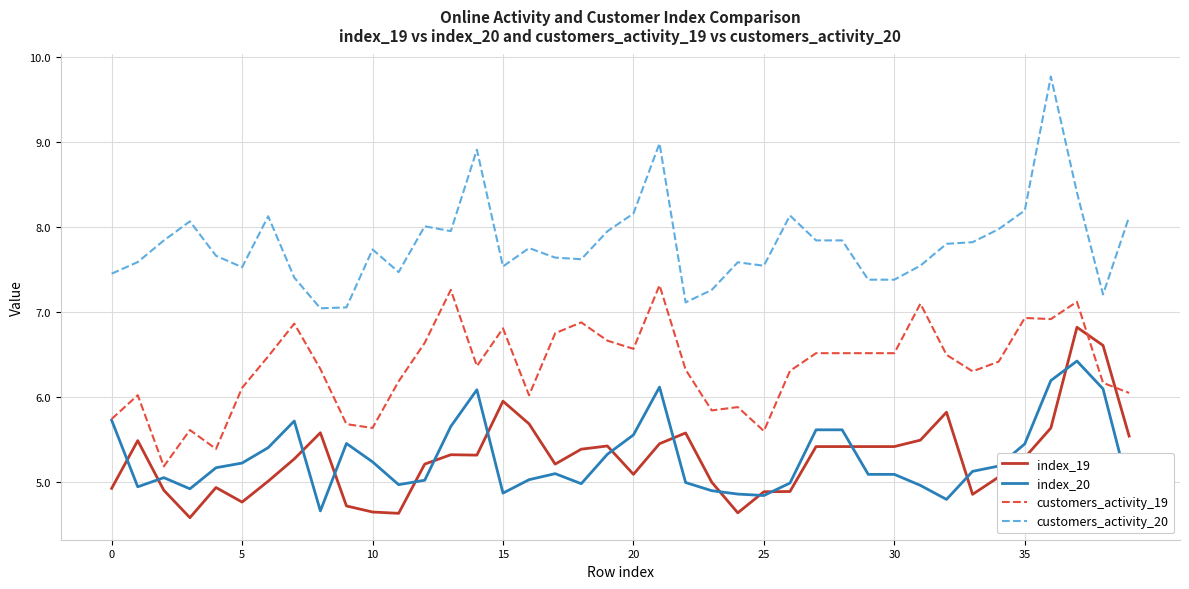

True or false: customers_activity_19 and customers_activity_20 cross at least once.

False